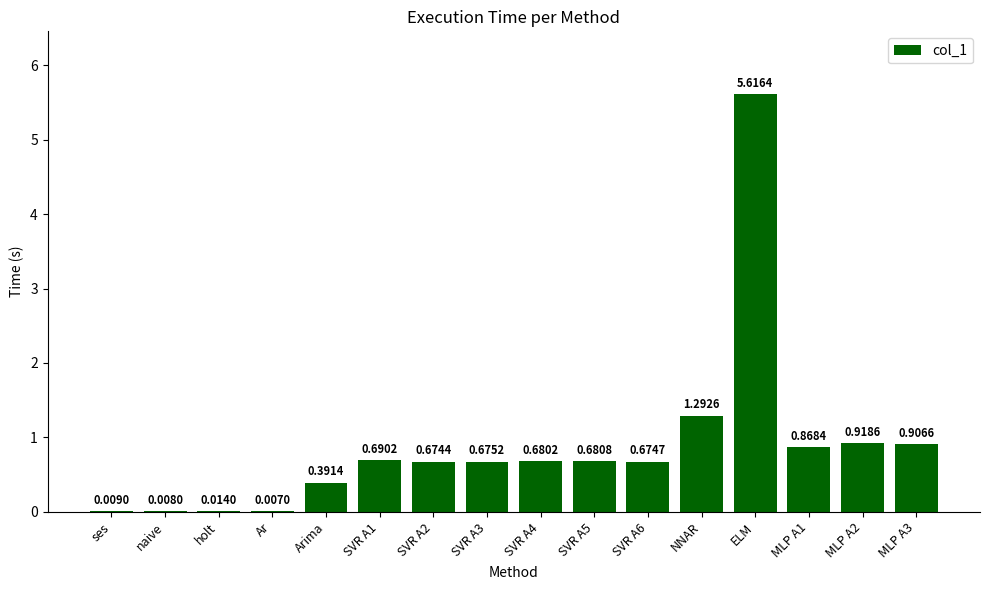

What is the sum of all values?

14.1